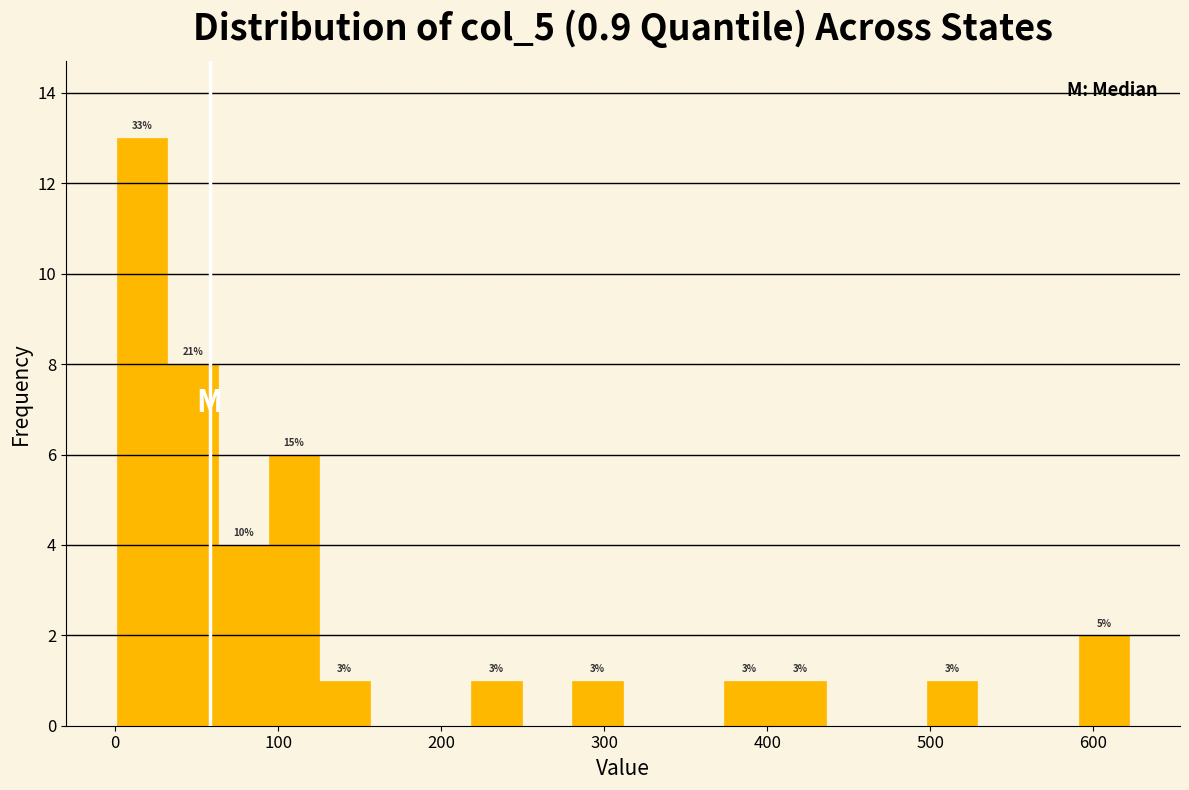

Around what value on the x-axis is the tallest bar? Give the approximate position of its centre, as read against the axis.

20